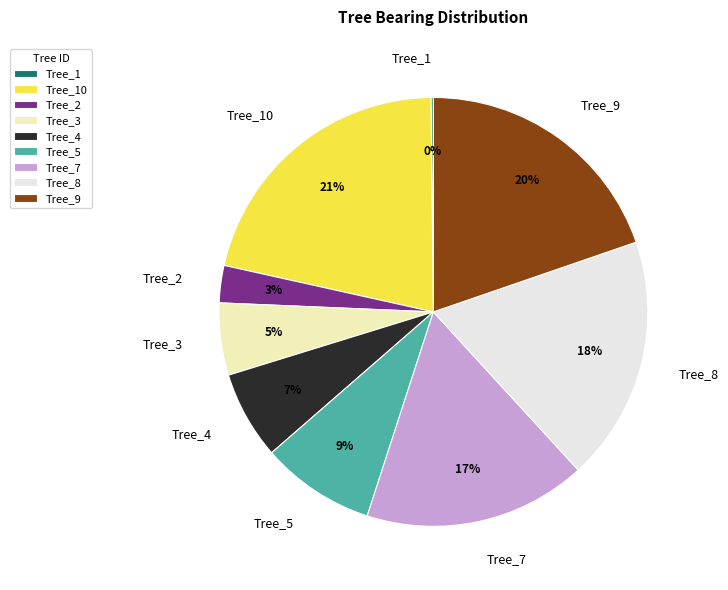

Is it true that Tree_5 is 9% of the pie?

True